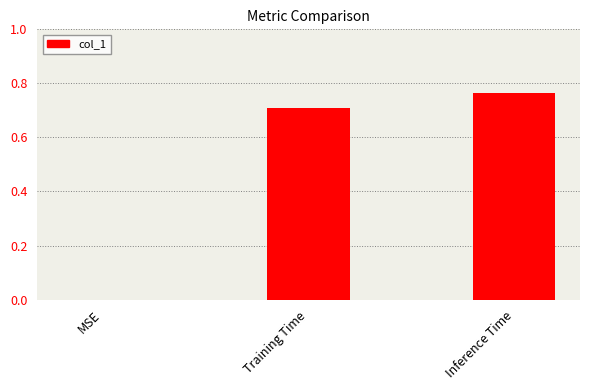

How many series are shown in this chart?

1